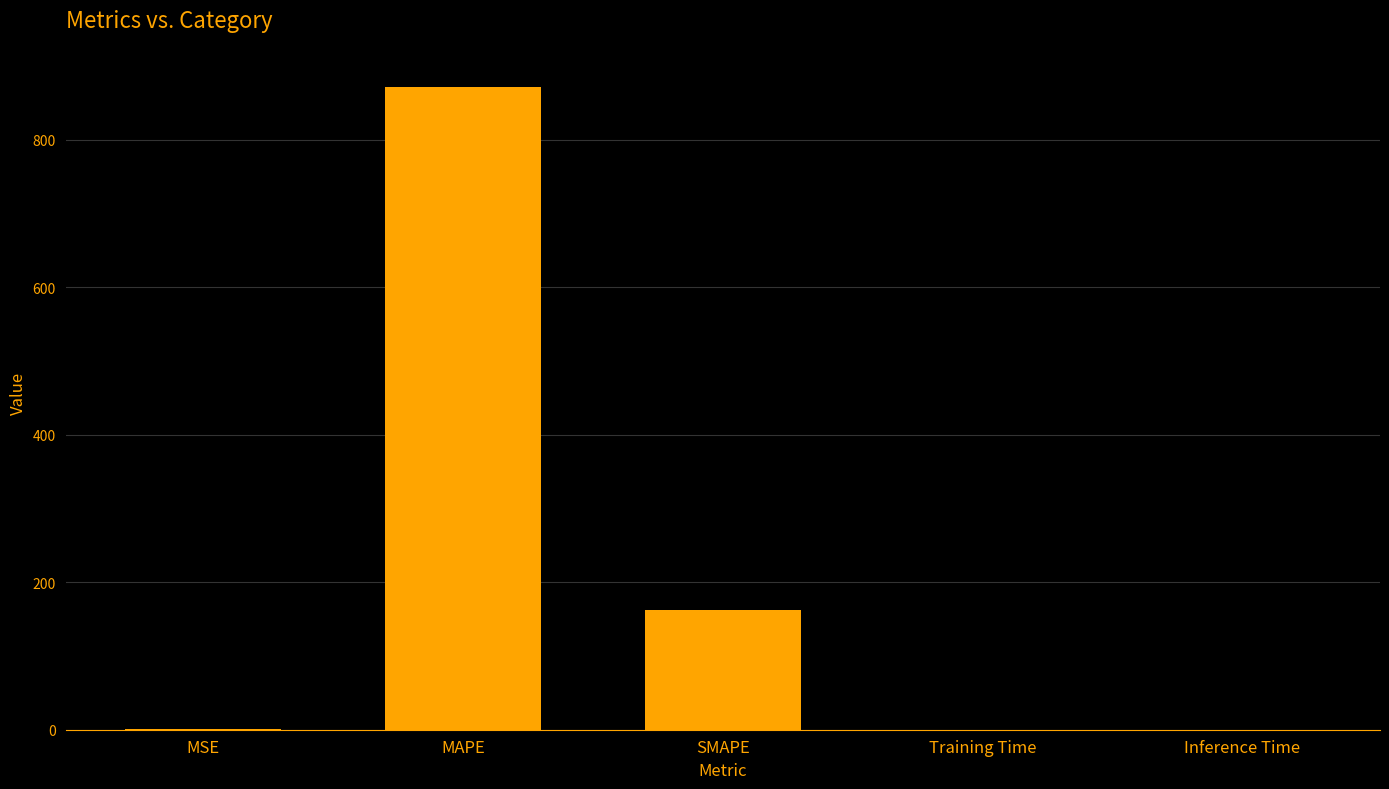

The value at MAPE is 871.3. True or false?

True